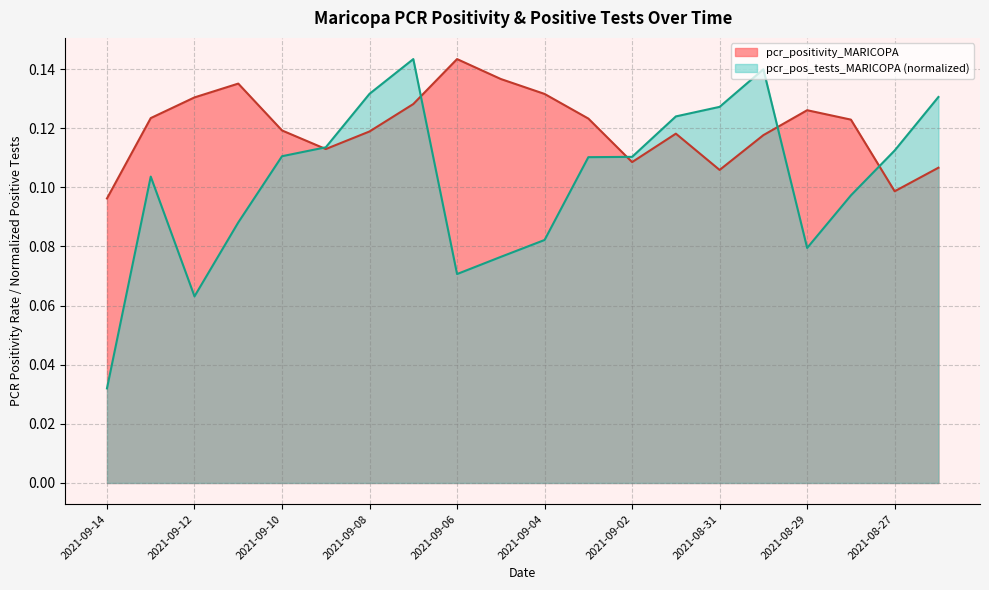

What are all the series names shown in the legend?

pcr_positivity_MARICOPA, pcr_pos_tests_MARICOPA (normalized)